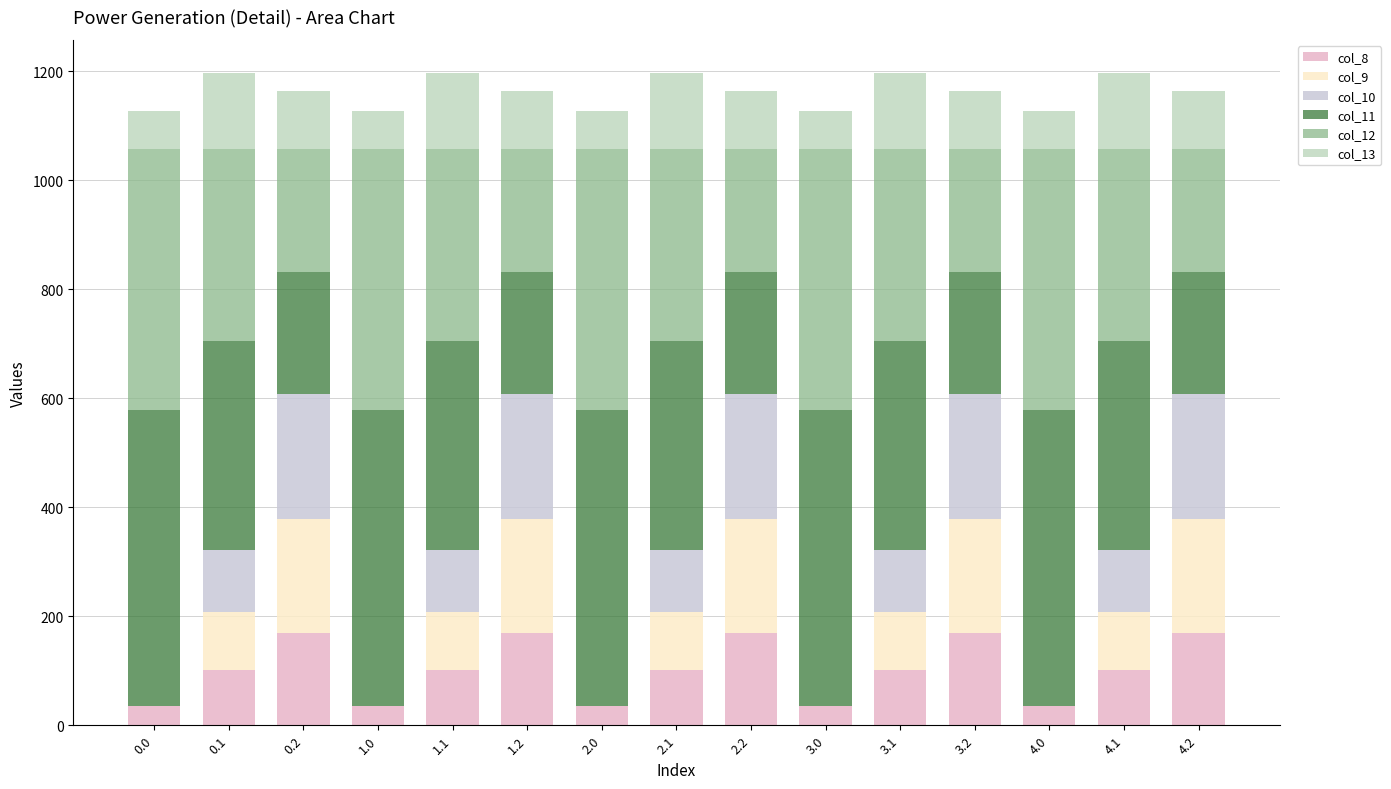

What is the average value of the col_11 series?

384.7